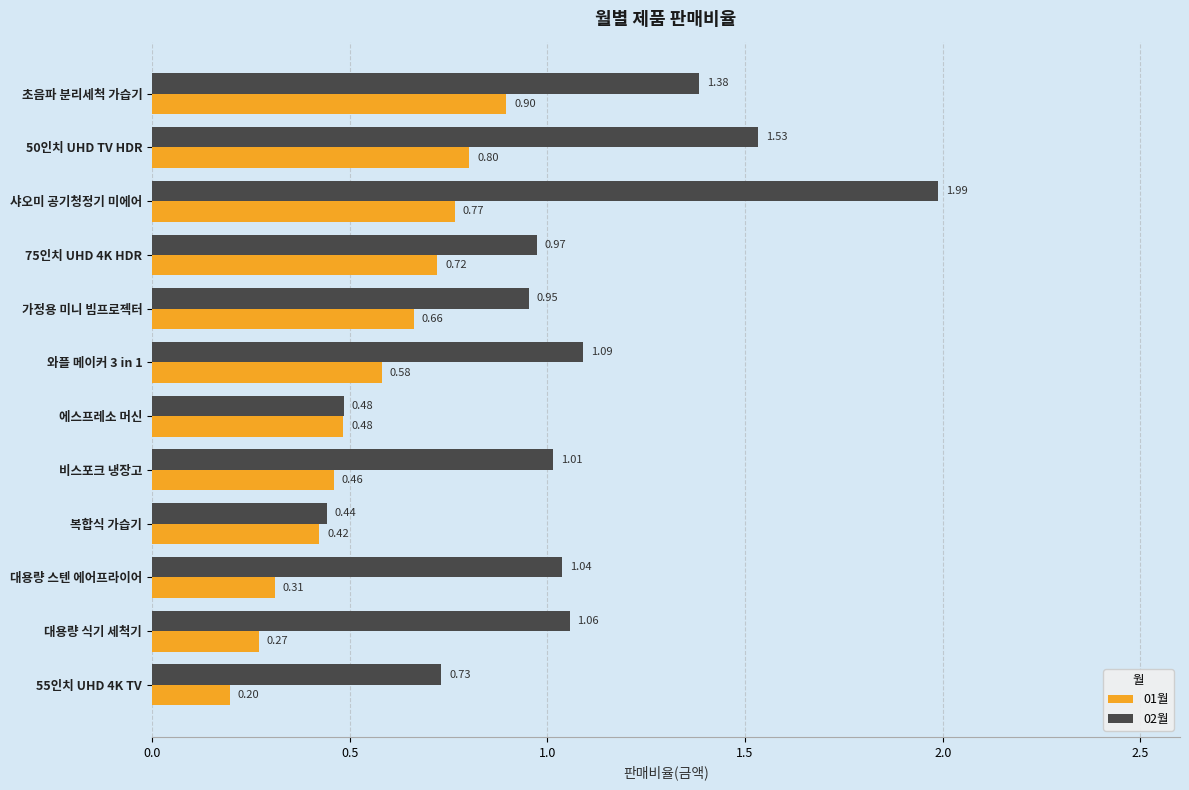

Where is 01월 nearest to the value 0?

55인치 UHD 4K TV